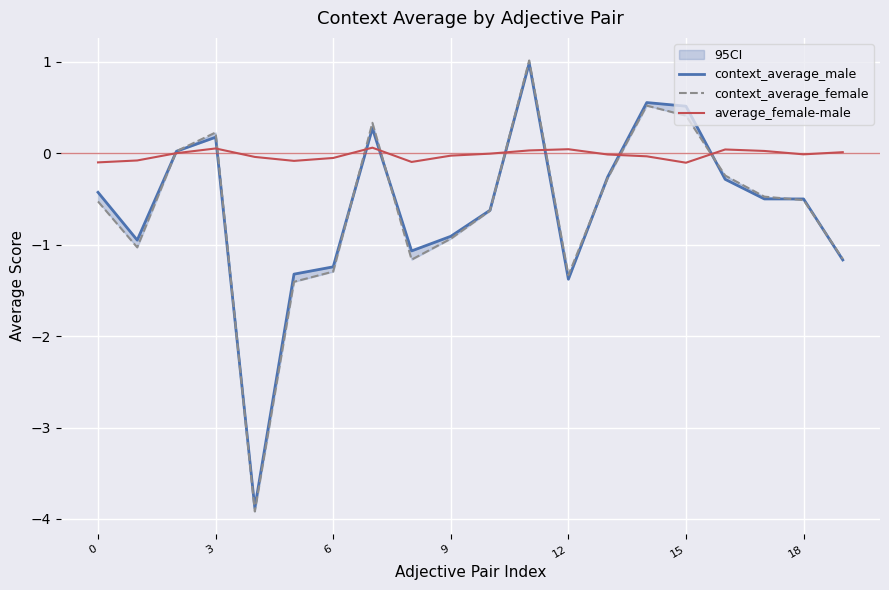

How many values in context_average_male are above zero?

6